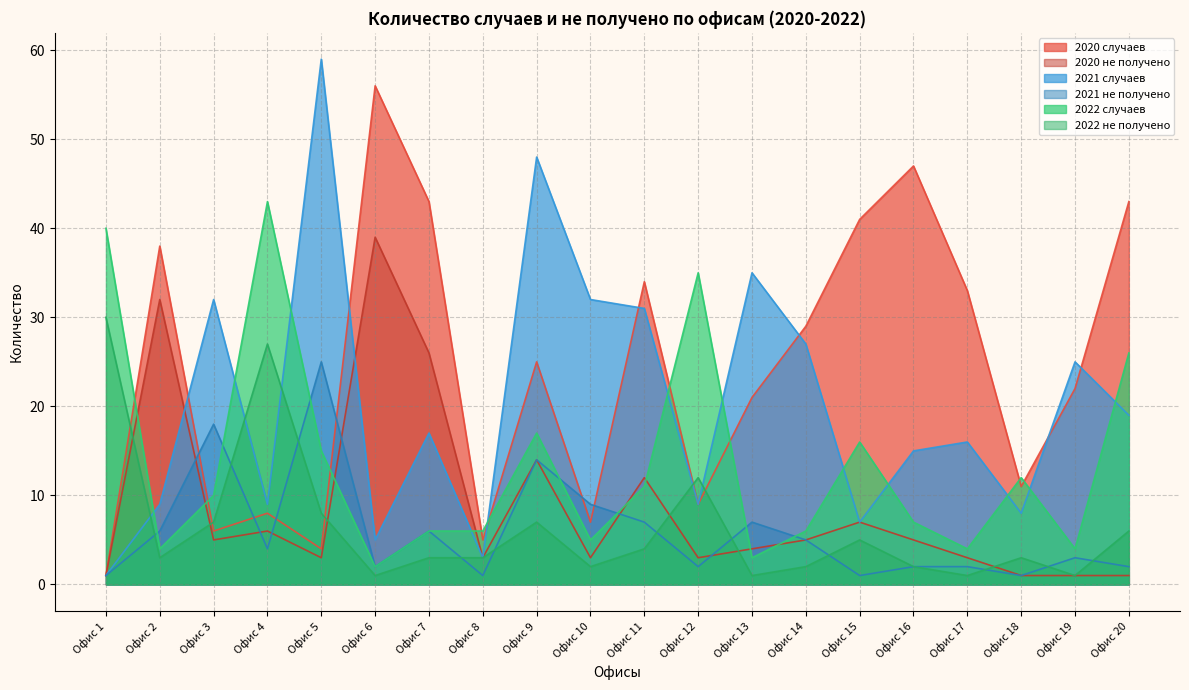

Reading left to right, list all the values displayed in this chart.

2020 случаев: Офис 1=1	Офис 2=38	Офис 3=6	Офис 4=8	Офис 5=4	Офис 6=56	Офис 7=43	Офис 8=5	Офис 9=25	Офис 10=7	Офис 11=34	Офис 12=9	Офис 13=21	Офис 14=29	Офис 15=41	Офис 16=47	Офис 17=33	Офис 18=11	Офис 19=22	Офис 20=43
2020 не получено: Офис 1=1	Офис 2=32	Офис 3=5	Офис 4=6	Офис 5=3	Офис 6=39	Офис 7=26	Офис 8=3	Офис 9=14	Офис 10=3	Офис 11=12	Офис 12=3	Офис 13=4	Офис 14=5	Офис 15=7	Офис 16=5	Офис 17=3	Офис 18=1	Офис 19=1	Офис 20=1
2021 случаев: Офис 1=1	Офис 2=9	Офис 3=32	Офис 4=9	Офис 5=59	Офис 6=5	Офис 7=17	Офис 8=3	Офис 9=48	Офис 10=32	Офис 11=31	Офис 12=9	Офис 13=35	Офис 14=27	Офис 15=7	Офис 16=15	Офис 17=16	Офис 18=8	Офис 19=25	Офис 20=19
2021 не получено: Офис 1=1	Офис 2=6	Офис 3=18	Офис 4=4	Офис 5=25	Офис 6=2	Офис 7=6	Офис 8=1	Офис 9=14	Офис 10=9	Офис 11=7	Офис 12=2	Офис 13=7	Офис 14=5	Офис 15=1	Офис 16=2	Офис 17=2	Офис 18=1	Офис 19=3	Офис 20=2
2022 случаев: Офис 1=40	Офис 2=4	Офис 3=10	Офис 4=43	Офис 5=15	Офис 6=2	Офис 7=6	Офис 8=6	Офис 9=17	Офис 10=5	Офис 11=11	Офис 12=35	Офис 13=3	Офис 14=6	Офис 15=16	Офис 16=7	Офис 17=4	Офис 18=12	Офис 19=4	Офис 20=26
2022 не получено: Офис 1=30	Офис 2=3	Офис 3=7	Офис 4=27	Офис 5=8	Офис 6=1	Офис 7=3	Офис 8=3	Офис 9=7	Офис 10=2	Офис 11=4	Офис 12=12	Офис 13=1	Офис 14=2	Офис 15=5	Офис 16=2	Офис 17=1	Офис 18=3	Офис 19=1	Офис 20=6